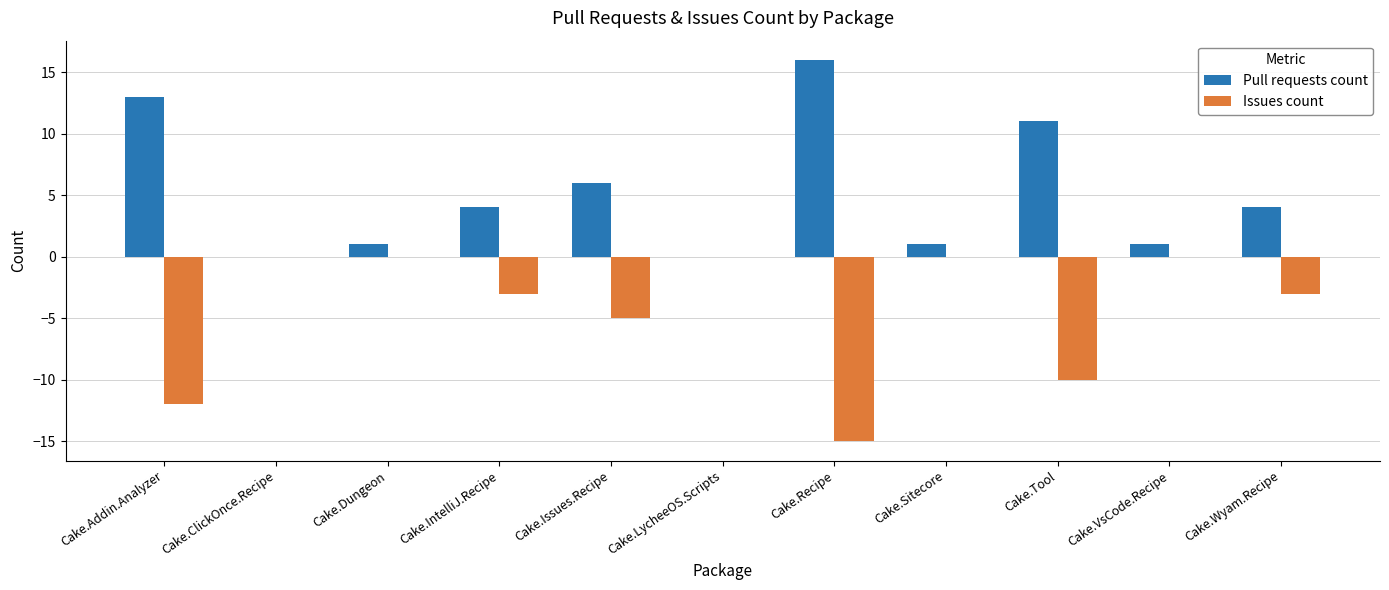

What is the difference between the Issues count values at Cake.Recipe and Cake.Sitecore?

15